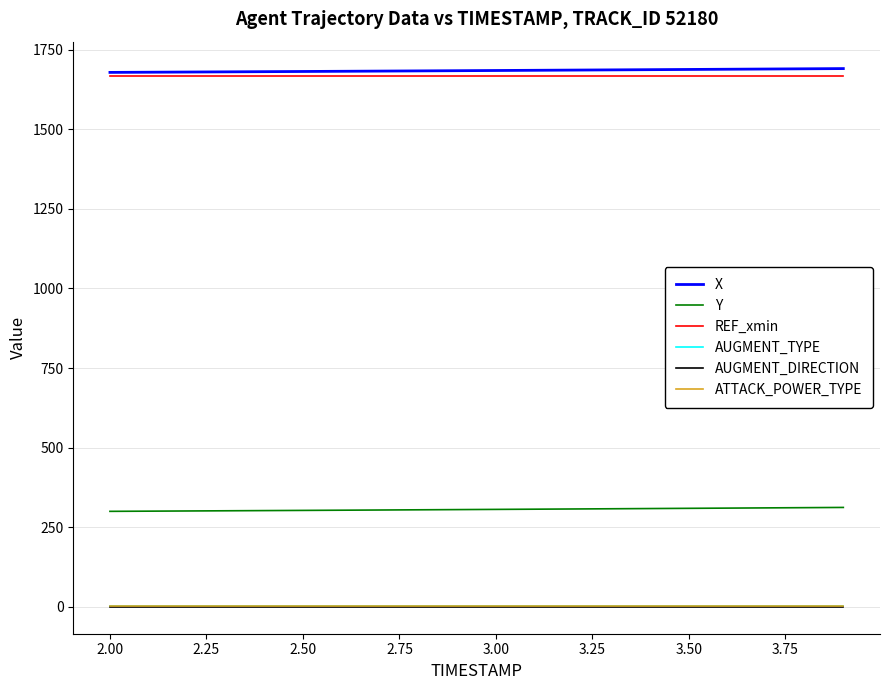

Is this an area chart (filled region under the line)?

No